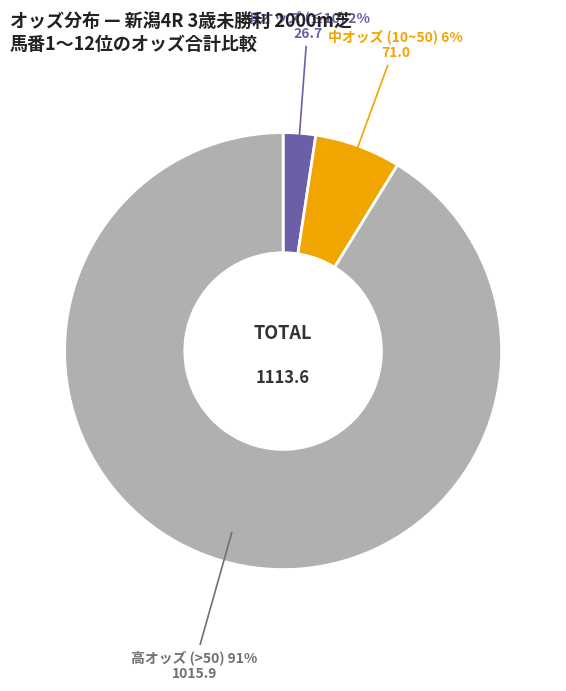

How many slices are in this pie chart?

3